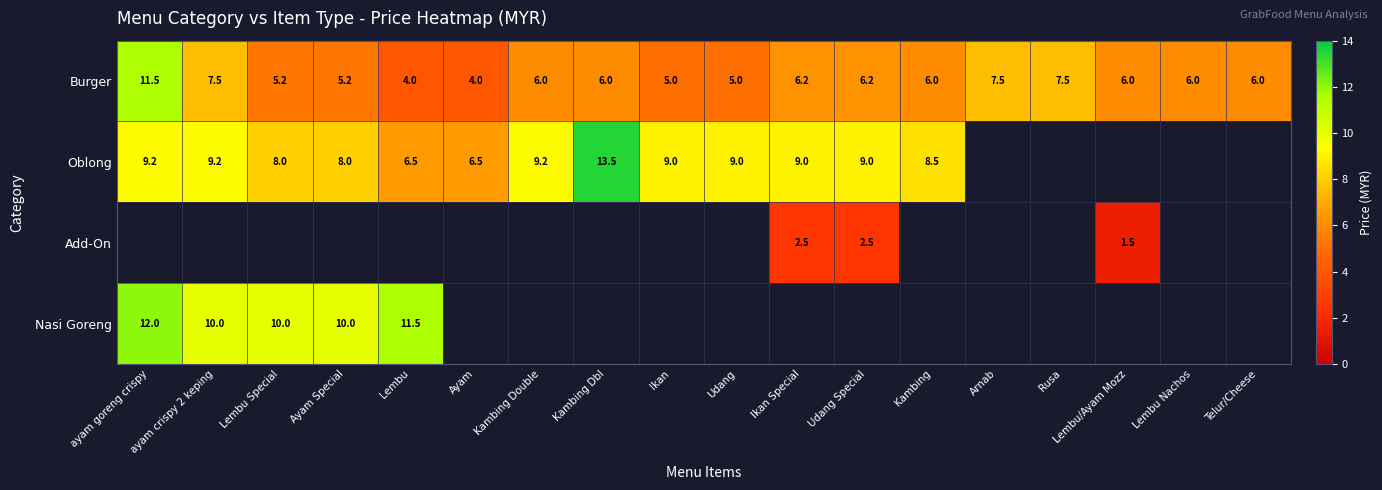

What is the maximum value shown in the chart?

13.5